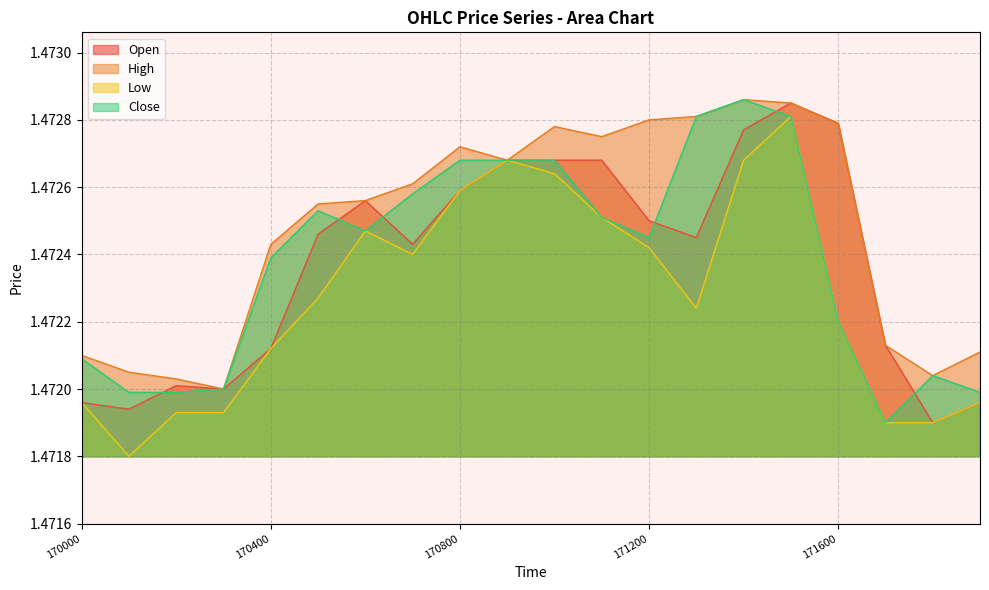

At how many categories does at least one series exceed 1?

20